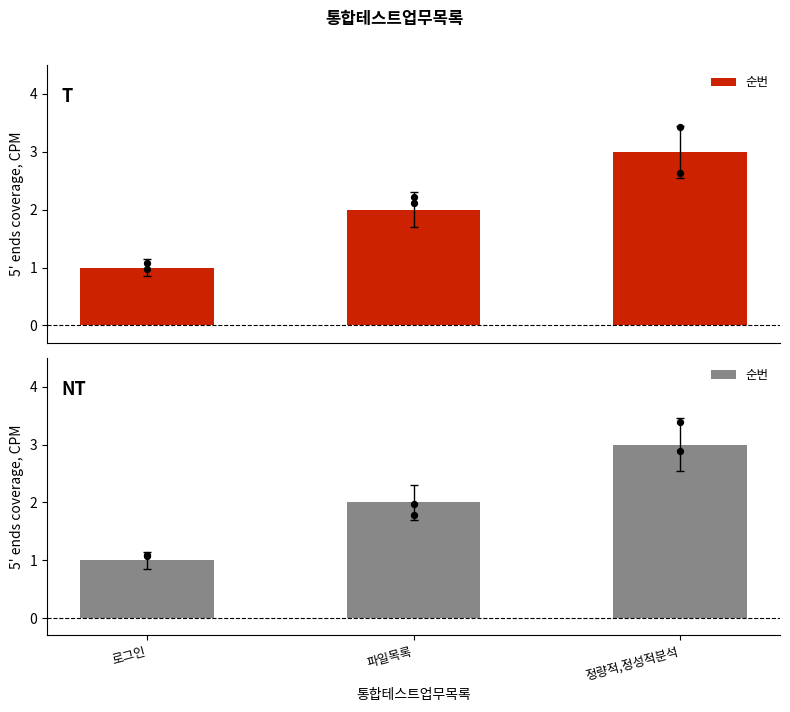

Which has a higher value, 로그인 or 정량적,정성적분석?

정량적,정성적분석